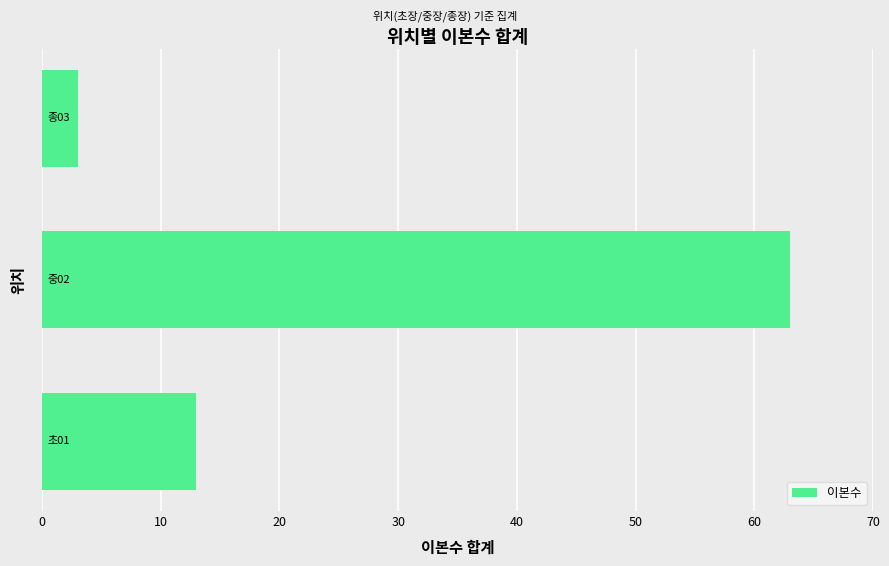

What is the difference between the maximum and minimum values?

60